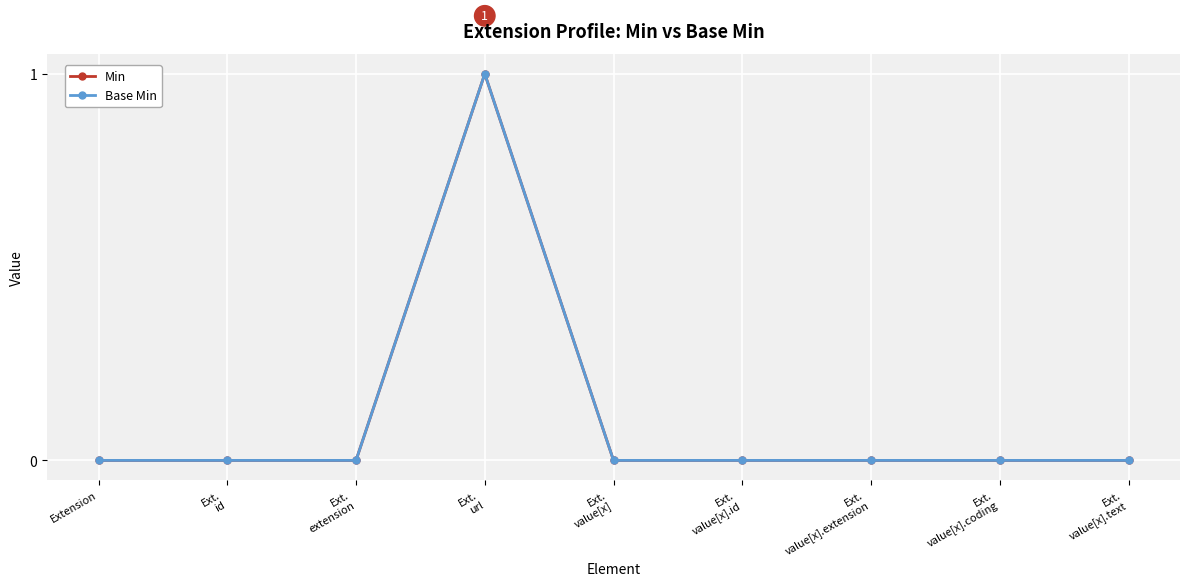

At which category does Base Min reach its first local peak?

Ext.
url